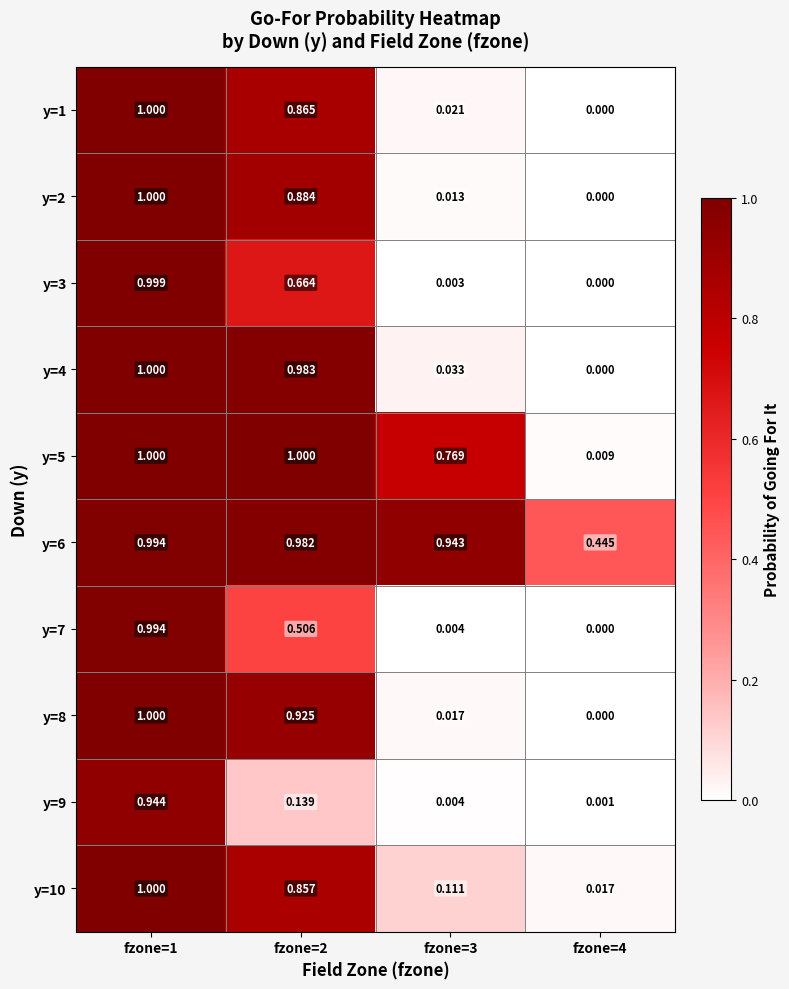

Is the value of y=8 at fzone=1 greater than the value of y=3 at fzone=4?

Yes